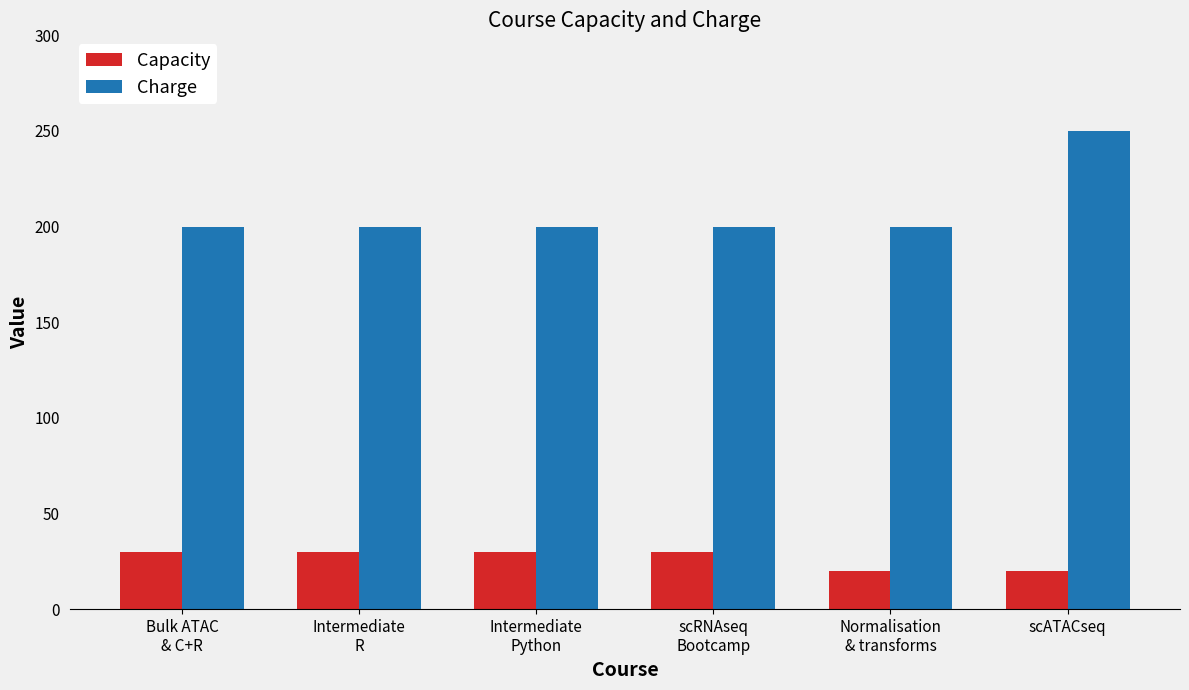

Count the number of data series in this chart.

2